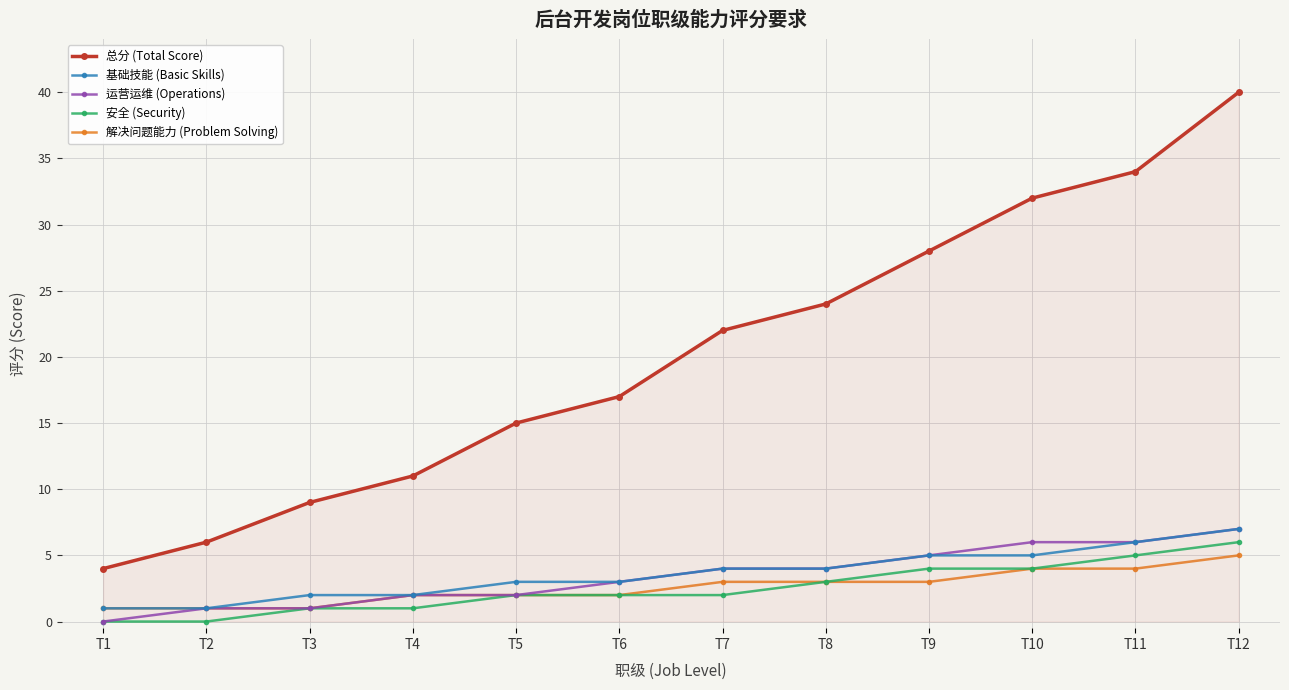

Which series has the widest spread of values?

总分 (Total Score)